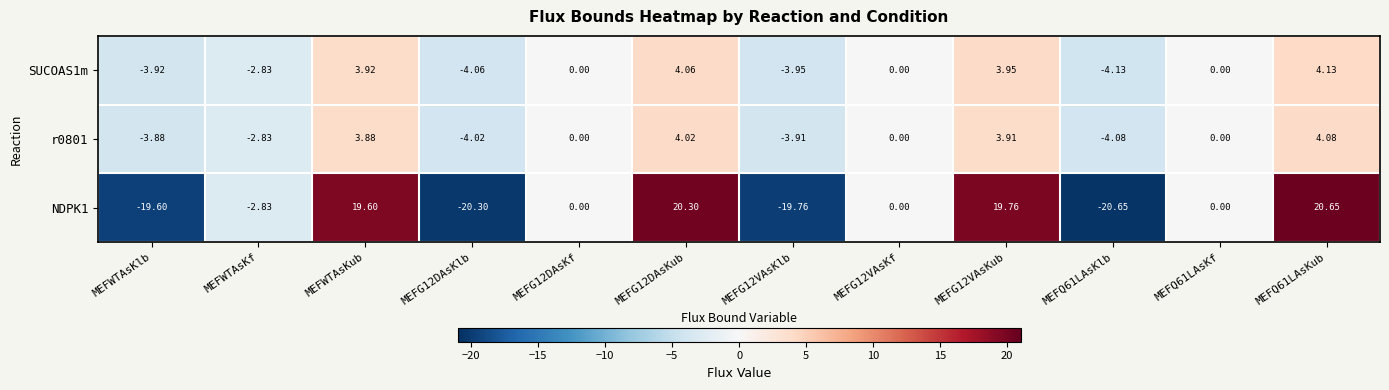

Is the value of r0801 at MEFG12VAsKf greater than the value of SUCOAS1m at MEFG12DAsKub?

No